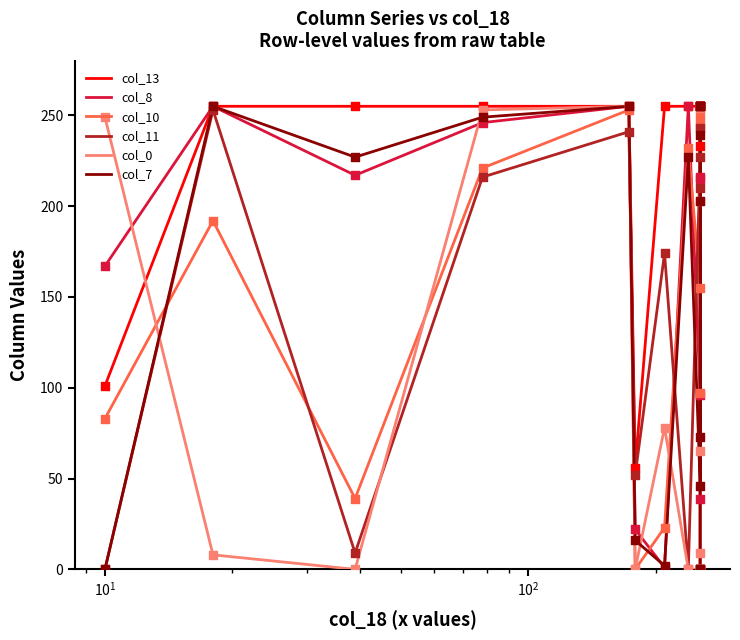

At how many categories does at least one series exceed 165?

16